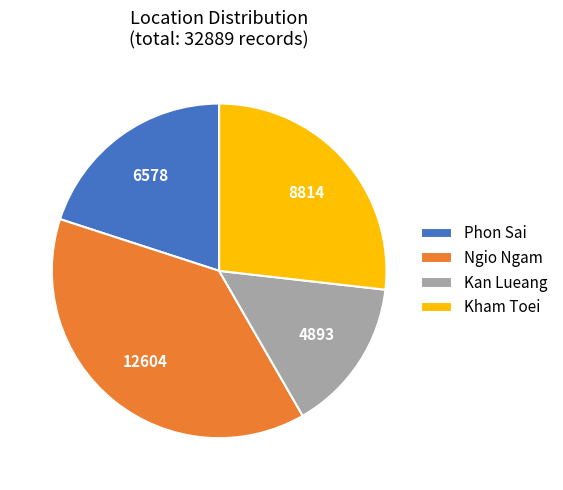

Rank the categories by value from lowest to highest.

Kan Lueang, Phon Sai, Kham Toei, Ngio Ngam